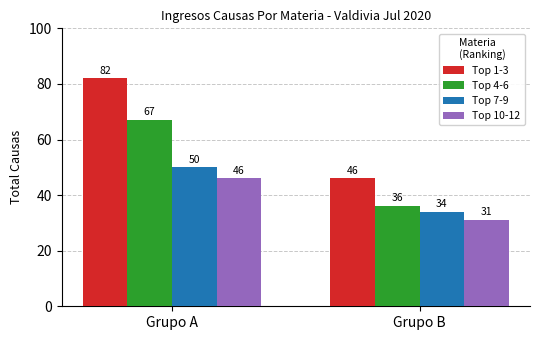

Which series has the largest range (max minus min)?

Top 1-3